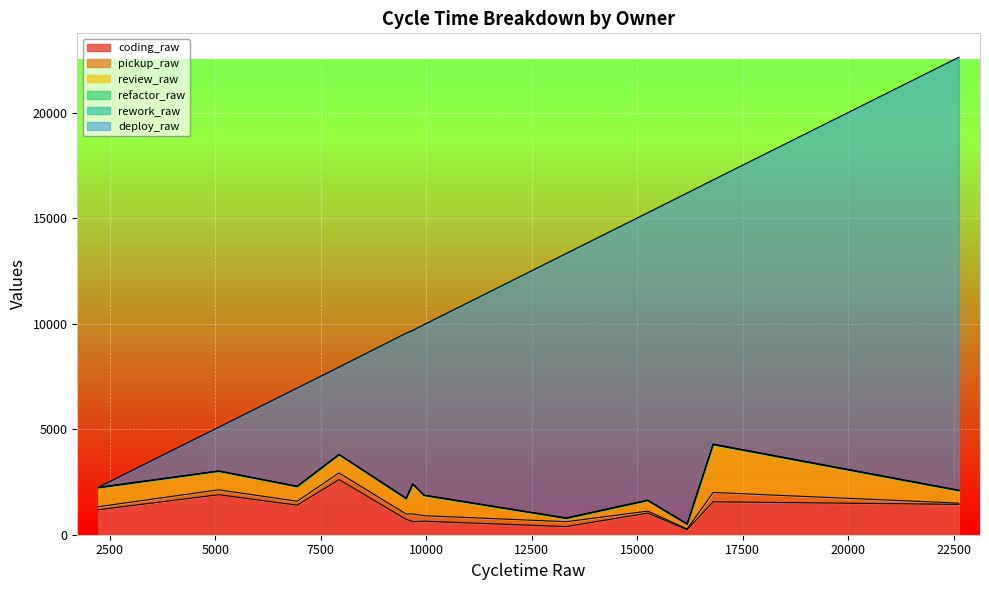

How many interior local peaks does the rework_raw series have?

3